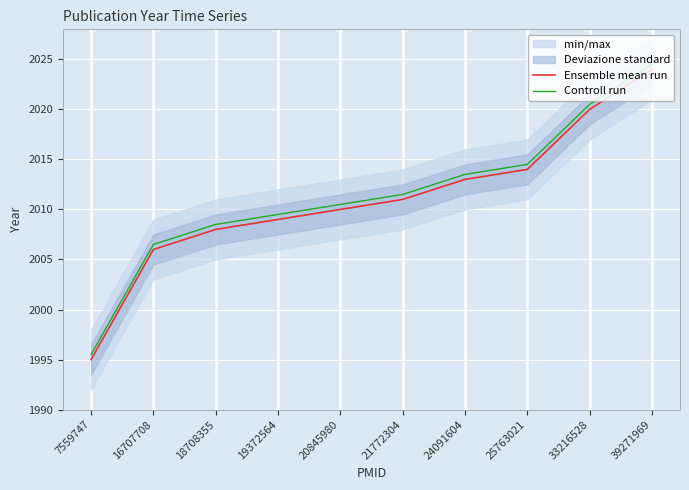

True or false: Ensemble mean run and Controll run cross at least once.

False